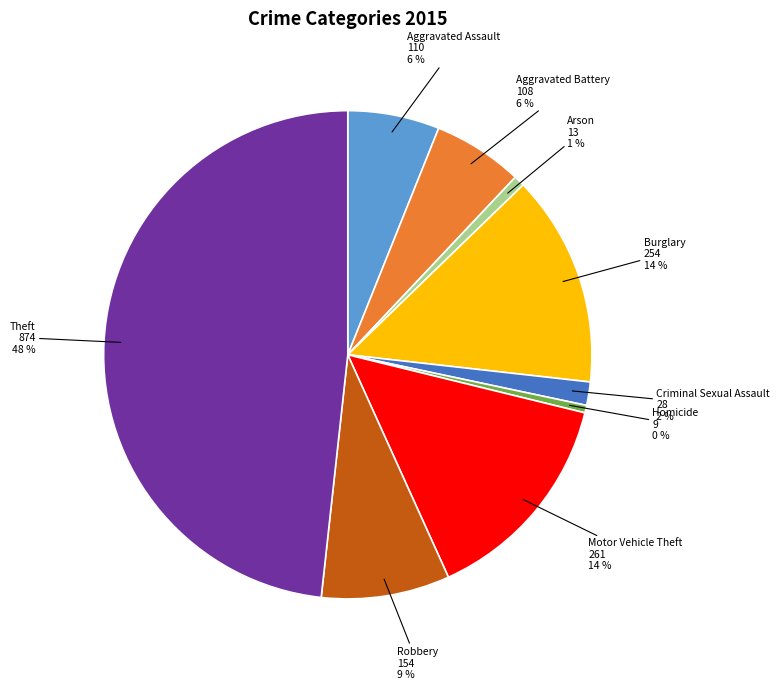

The Robbery slice represents 1% of the pie. True or false?

False